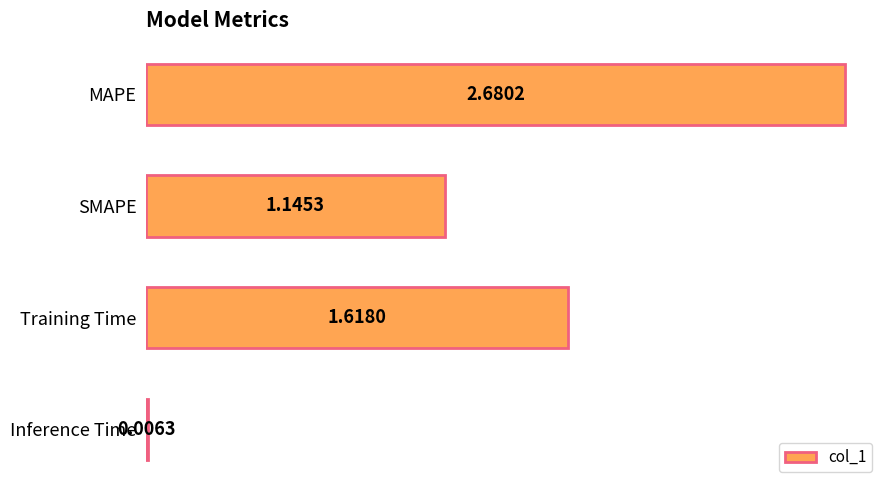

At which label is the value closest to 1?

SMAPE